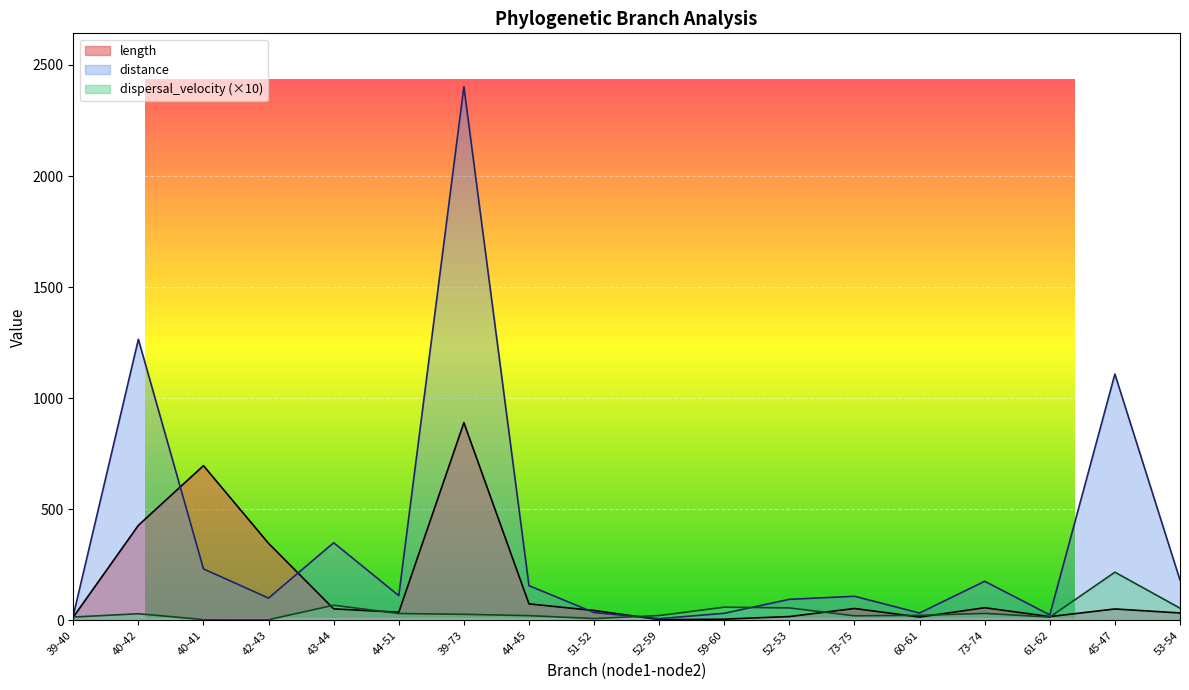

How many interior local peaks does the distance series have?

6